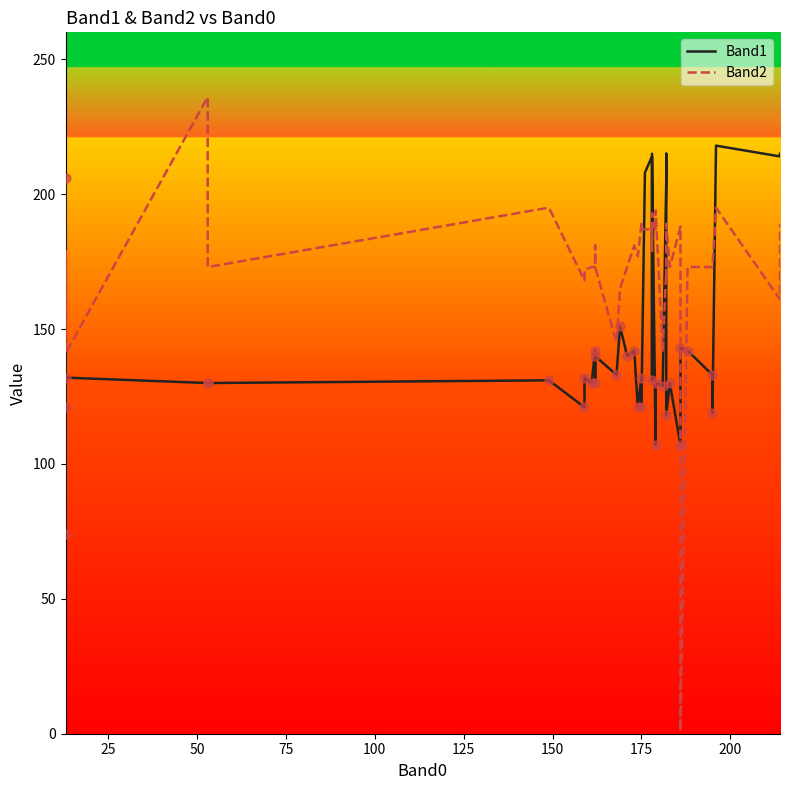

Which series has the largest total across all categories?

Band2